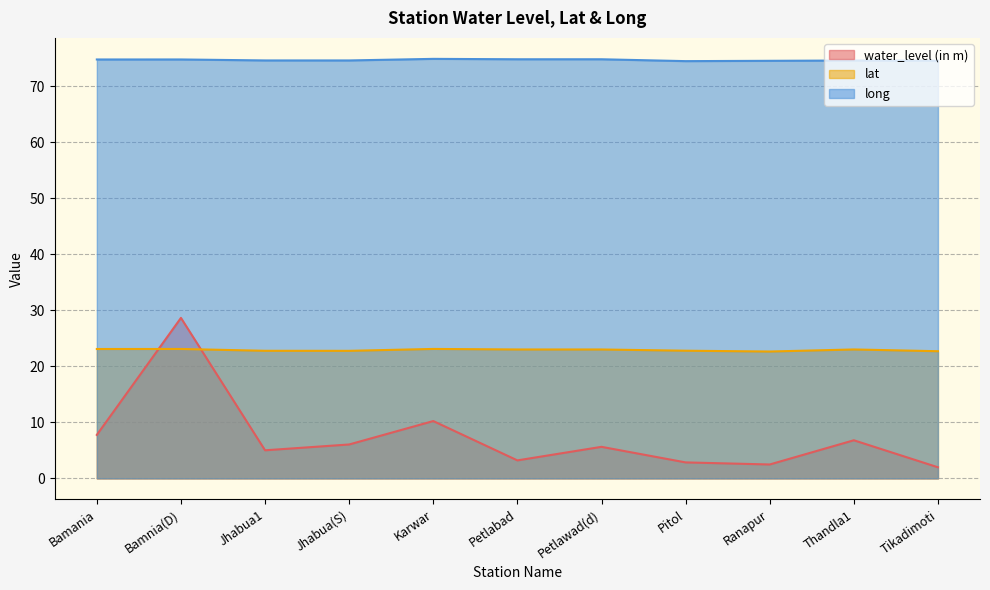

How many lines are shown in the chart?

3